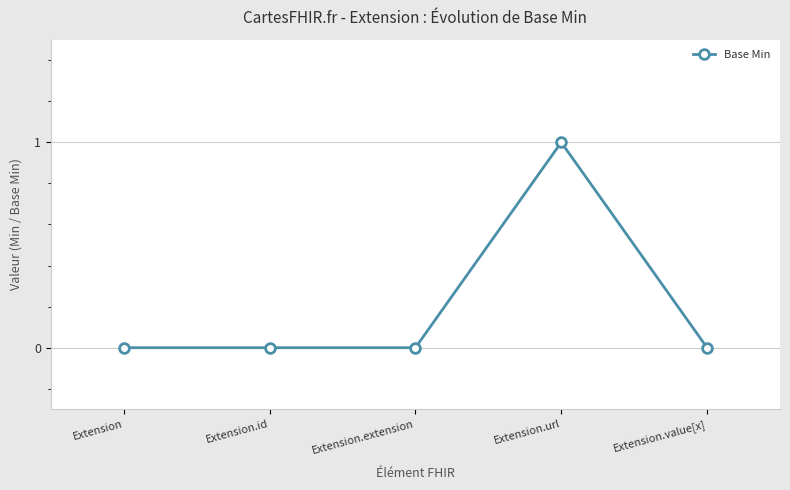

Which has a higher value, Extension or Extension.url?

Extension.url